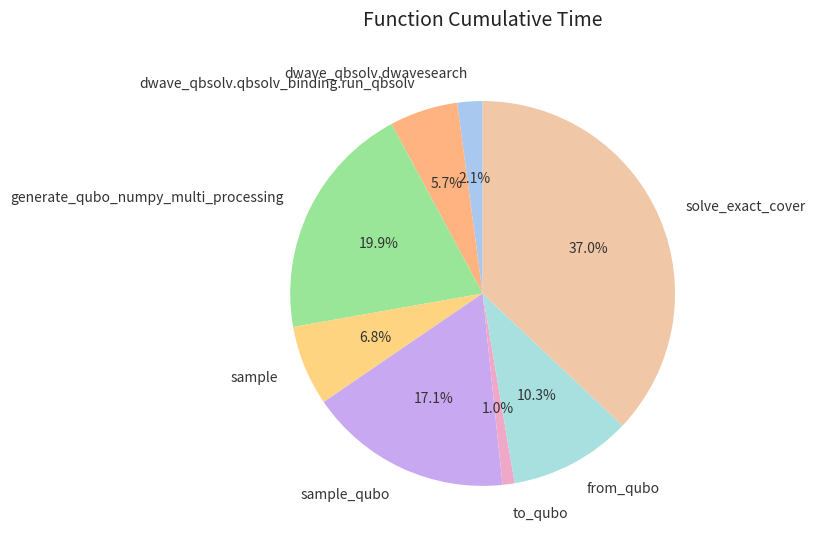

Is there any slice that represents more than half of the pie?

No